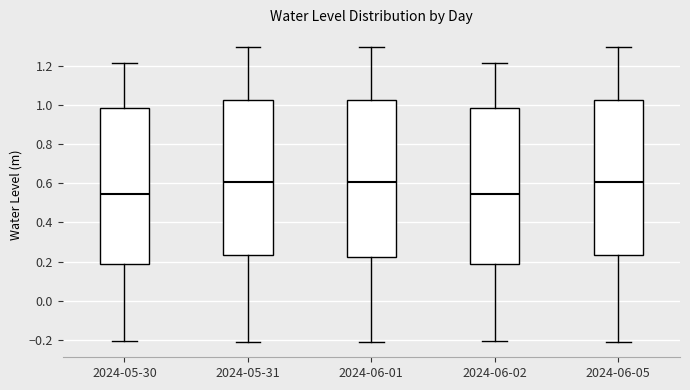

Reading left to right, read every box against the y-axis: the position of its median line, the range the box covers, and the ends of its whiskers. The values are not printed on the chart, so give them approximately, as read against the axis.

2024-05-30: median 0.54, box 0.20 to 0.98, whiskers -0.20 to 1.22
2024-05-31: median 0.60, box 0.24 to 1.02, whiskers -0.22 to 1.30
2024-06-01: median 0.60, box 0.22 to 1.02, whiskers -0.22 to 1.30
2024-06-02: median 0.54, box 0.20 to 0.98, whiskers -0.20 to 1.22
2024-06-05: median 0.60, box 0.24 to 1.02, whiskers -0.22 to 1.30